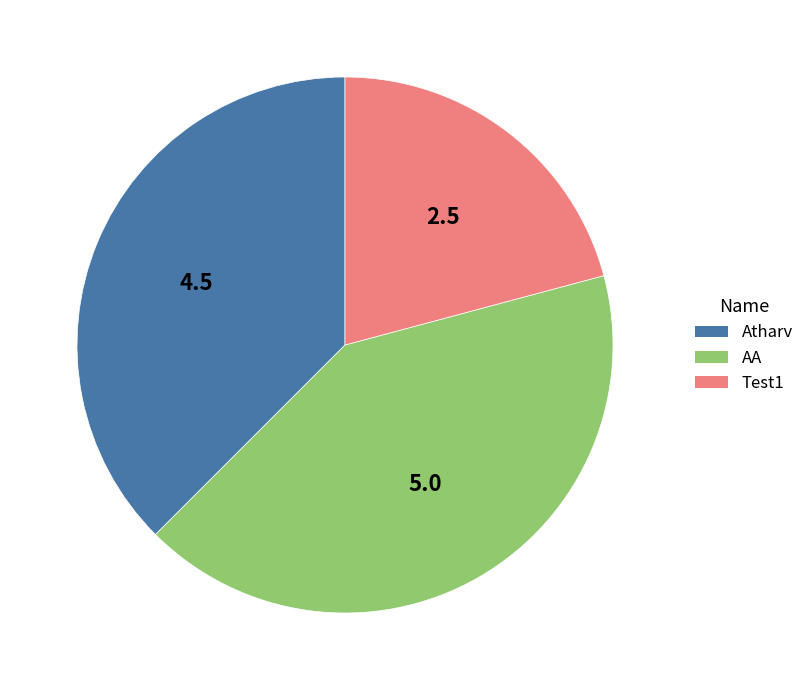

How many segments does this pie chart have?

3